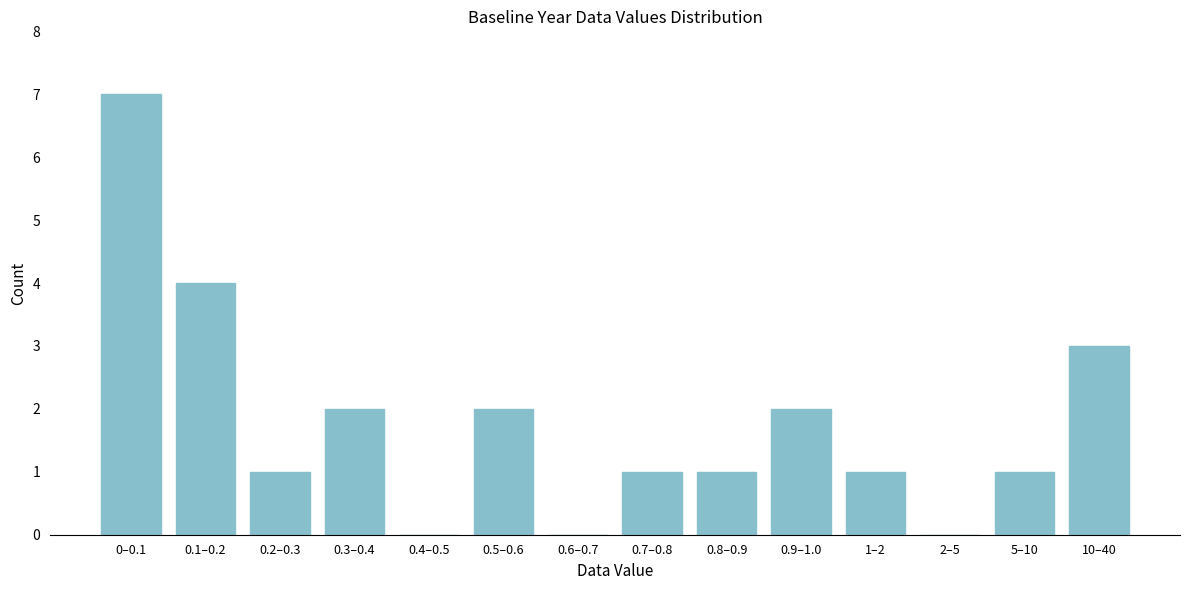

Reading left to right, list all the values displayed in this chart.

0–0.1=7	0.1–0.2=4	0.2–0.3=1	0.3–0.4=2	0.4–0.5=0	0.5–0.6=2	0.6–0.7=0	0.7–0.8=1	0.8–0.9=1	0.9–1.0=2	1–2=1	2–5=0	5–10=1	10–40=3